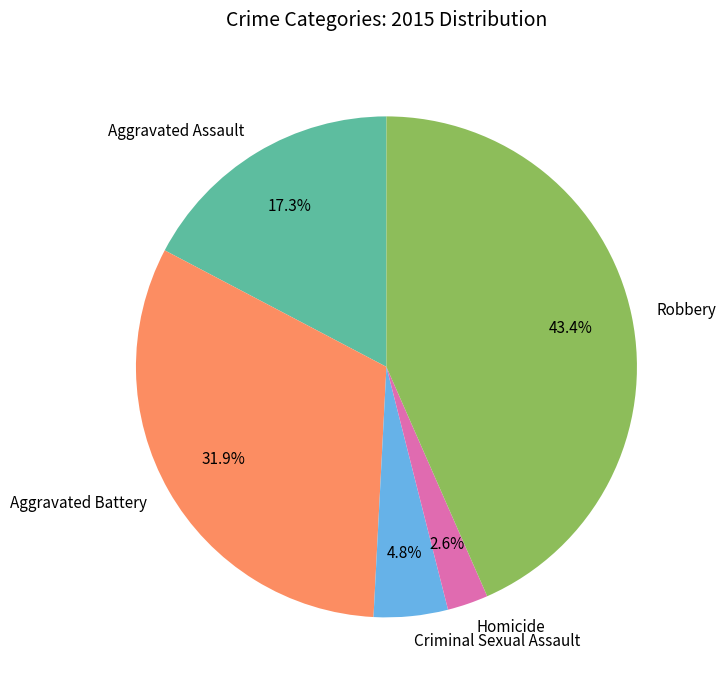

What is the total percentage of Criminal Sexual Assault and Homicide?

7.4%